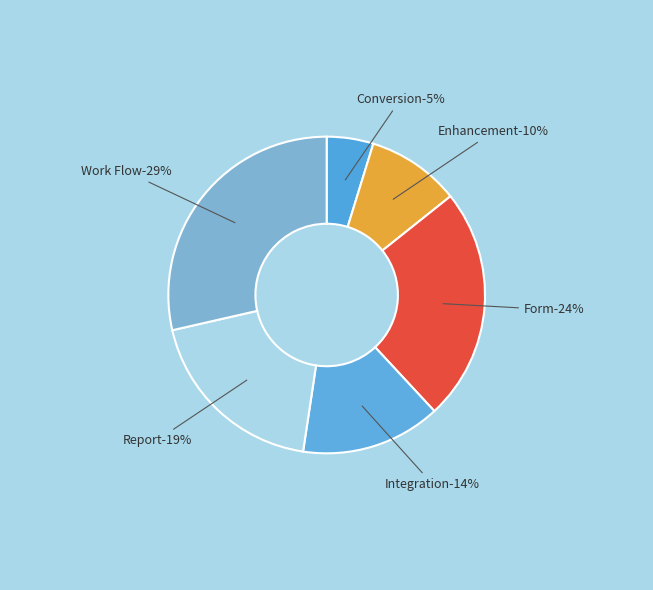

To the nearest percent, what is the combined percentage of Enhancement and Integration?

24%